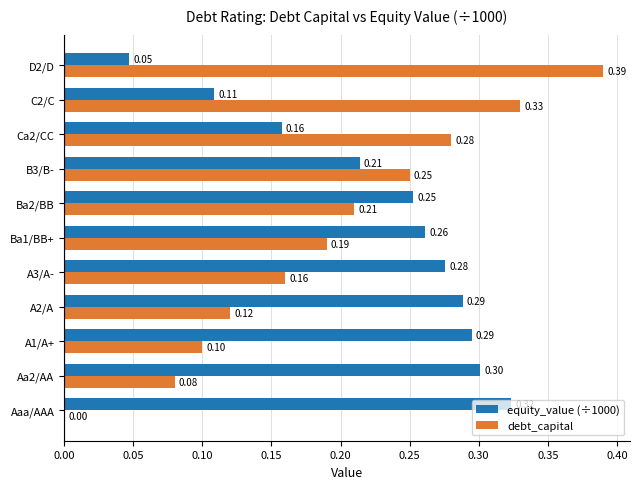

Count the debt_capital values in the range 0 to 1.

11